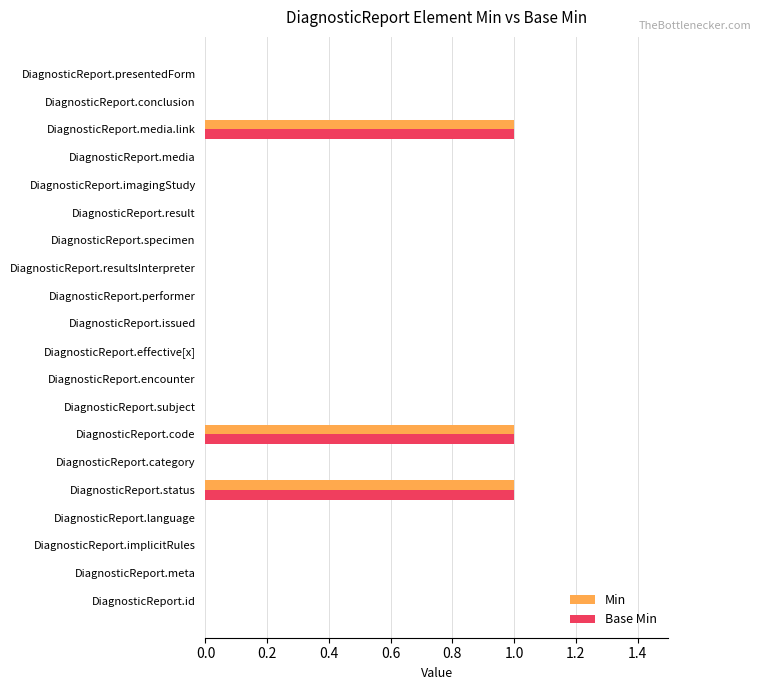

The value of Min at DiagnosticReport.code is 1. True or false?

True